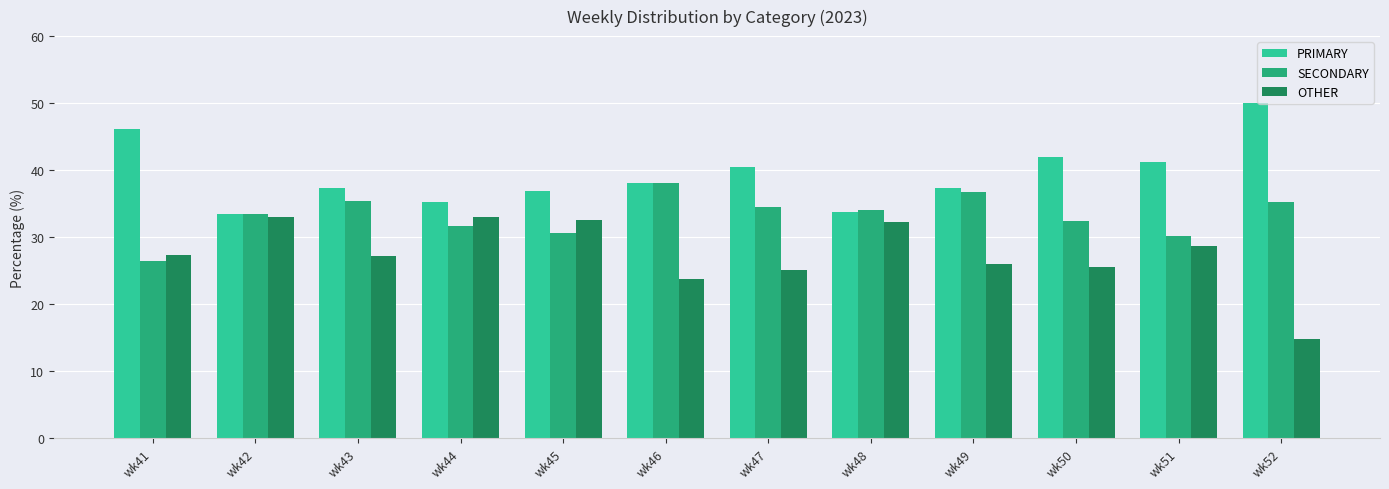

What is the sum of all OTHER values?

329.1